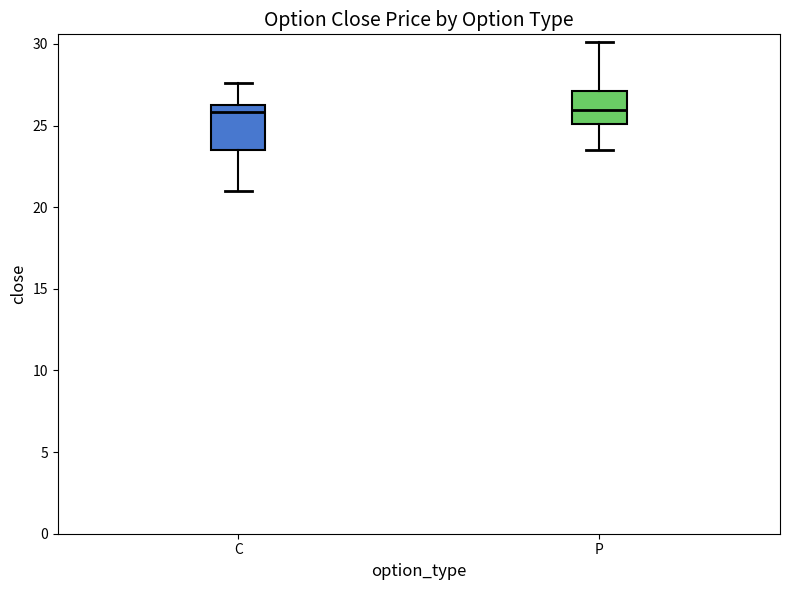

Reading left to right, transcribe this box plot: for each box, give where its median line is, the range the box spans, and where its two whiskers end, as read against the y-axis. The values are not printed on the chart, so give them approximately, as read against the axis.

C: median 26.0, box 23.5 to 26.5, whiskers 21.0 to 27.5
P: median 26.0, box 25.0 to 27.0, whiskers 23.5 to 30.0